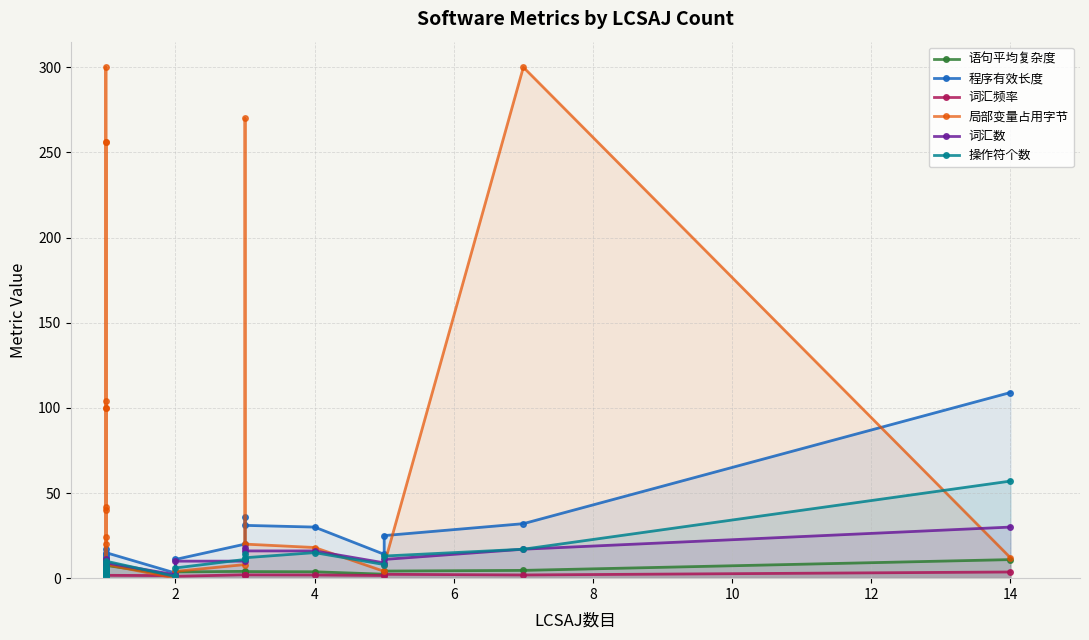

At how many categories does at least one series exceed 22?

15